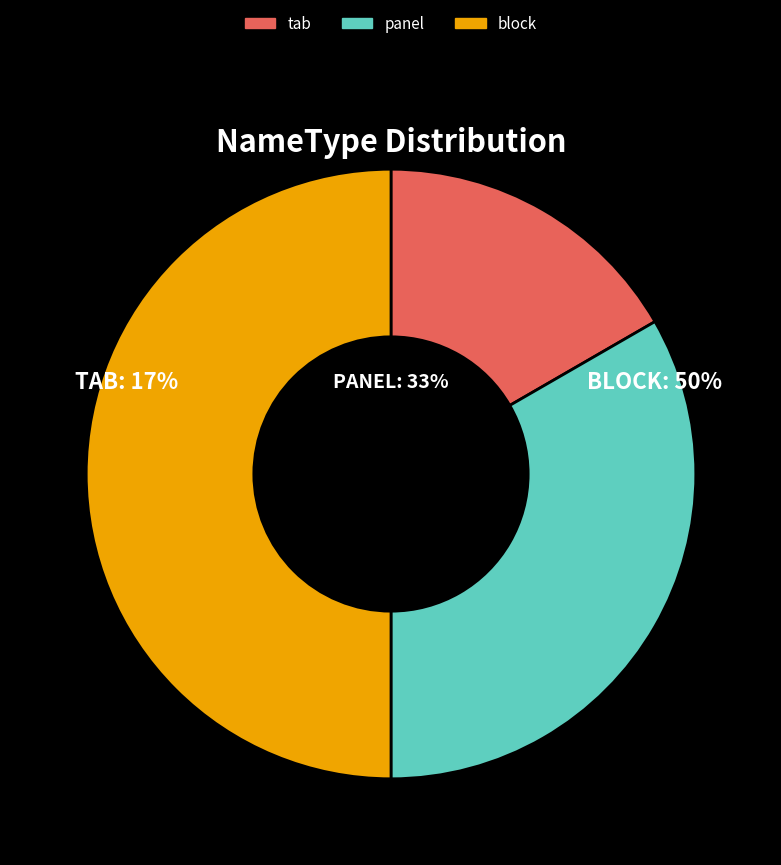

Combined, do tab and block account for over 50%?

Yes